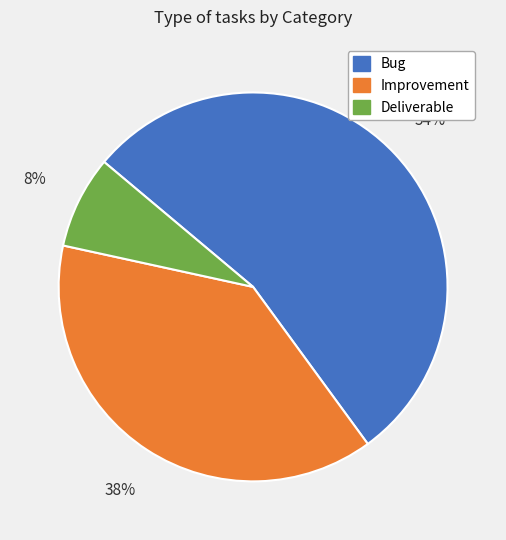

Does Improvement represent more than half of the total?

No